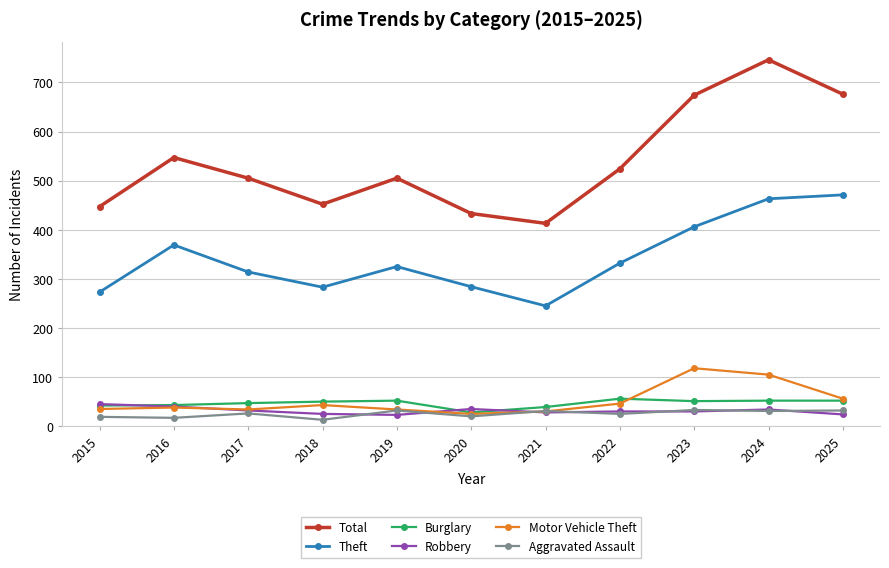

What is the sum of the Theft values at 2017 and 2018?

597